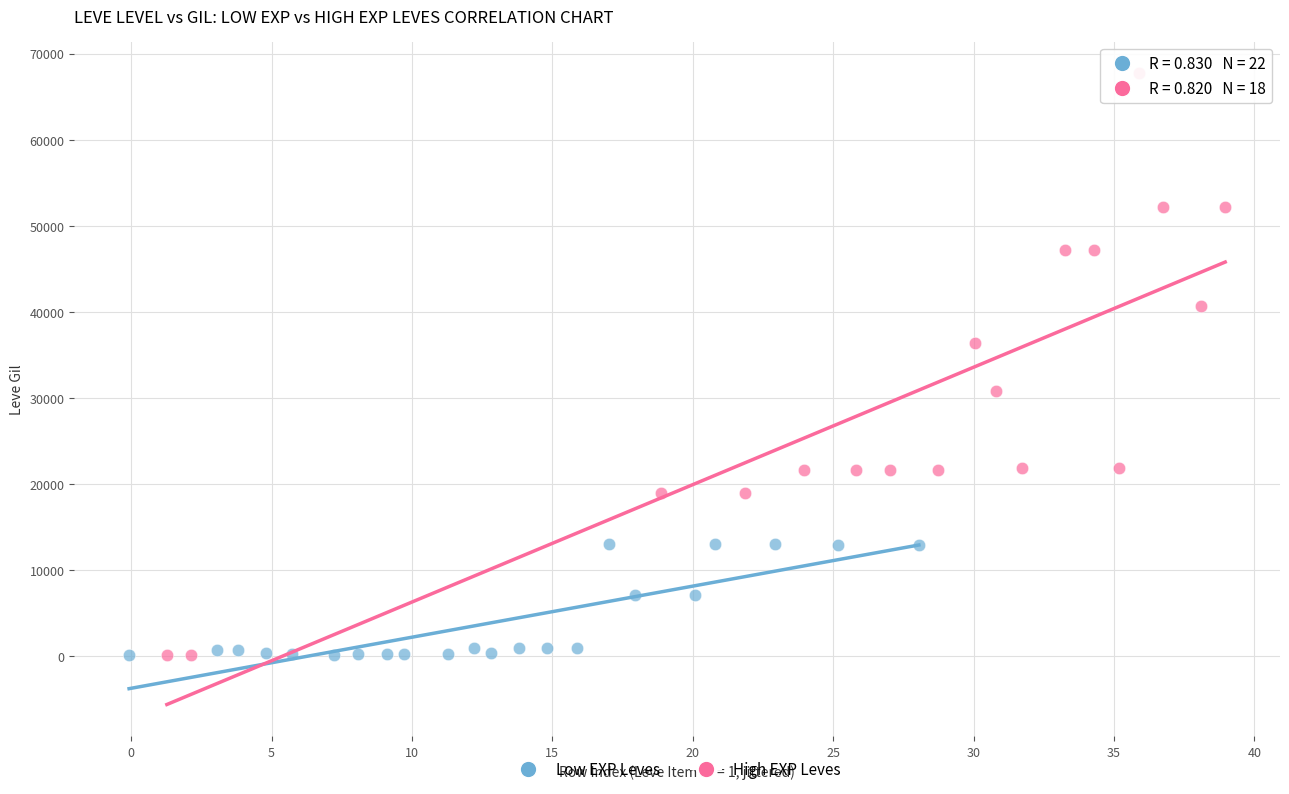

Which series has the largest Y range (max minus min)?

High EXP Leves